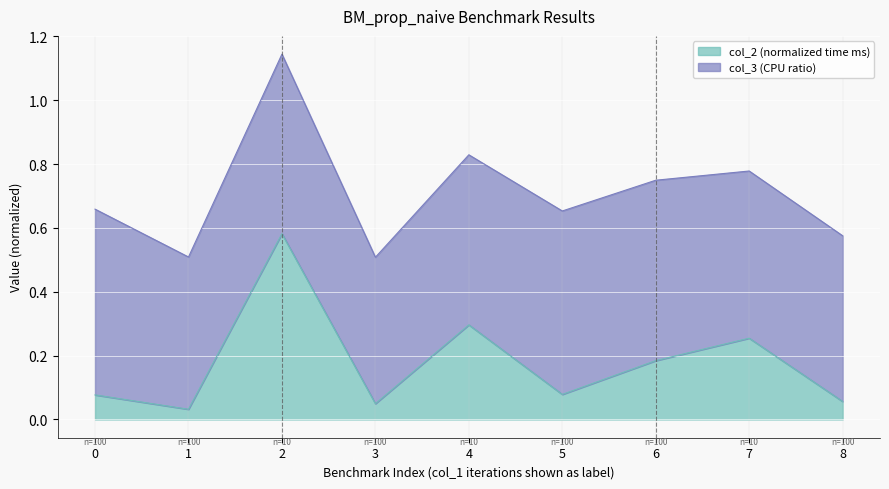

What is the difference between the maximum and minimum values?

0.5